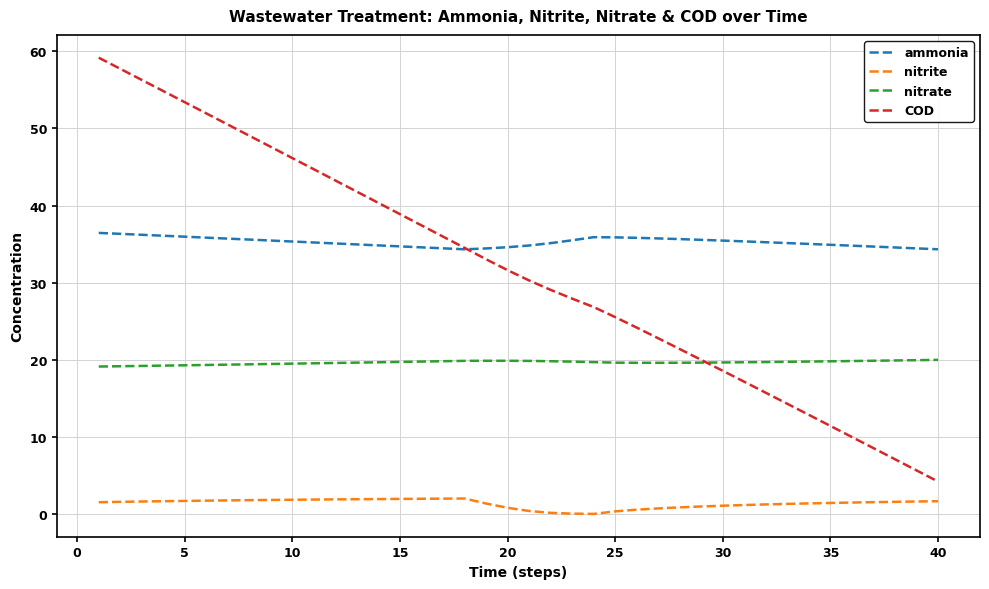

List the series in order of their peak value, highest first.

COD, ammonia, nitrate, nitrite